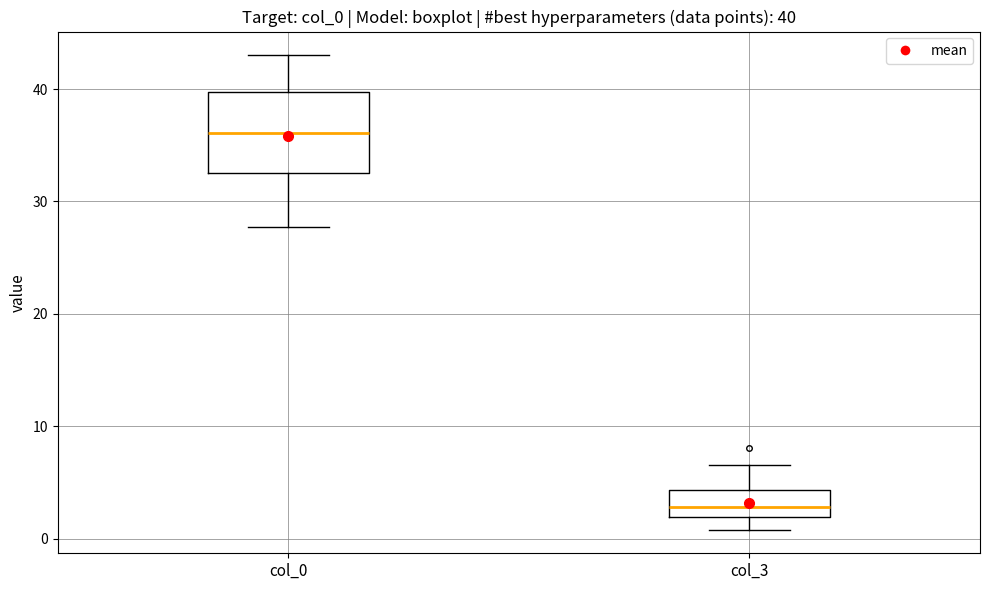

Comparing the boxes themselves (not the whiskers), which one is the tallest?

col_0